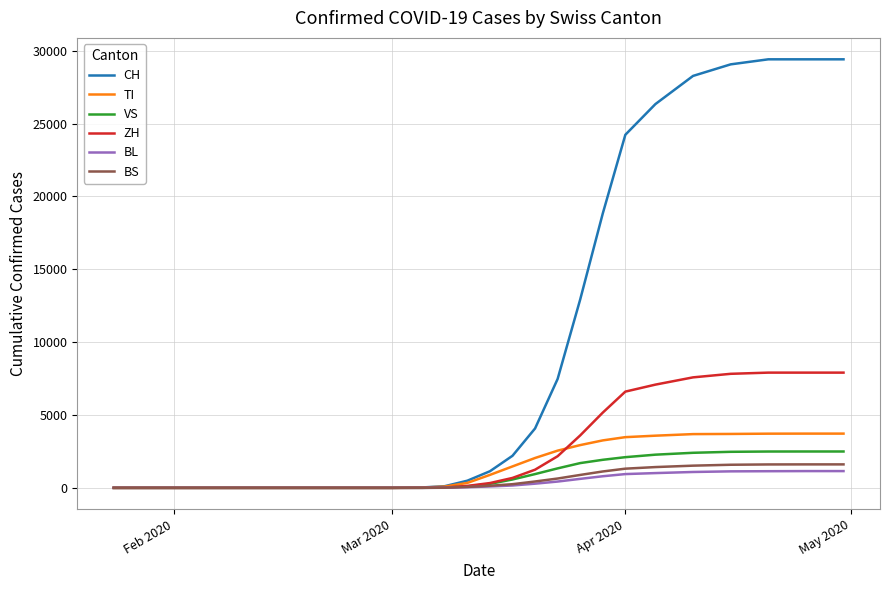

Which series has the largest total across all categories?

CH